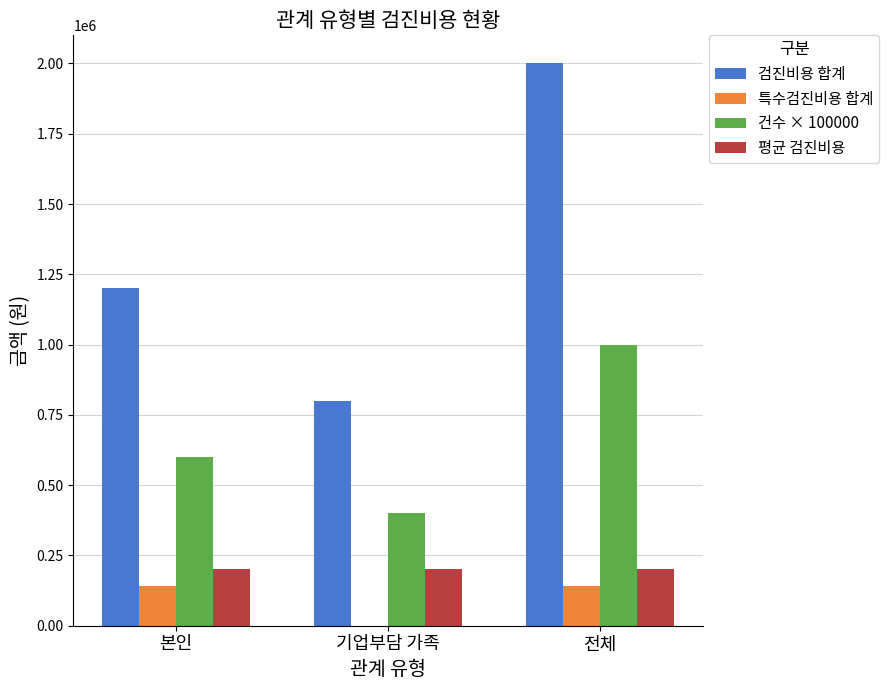

What is the total value across all series at 전체?

3340090